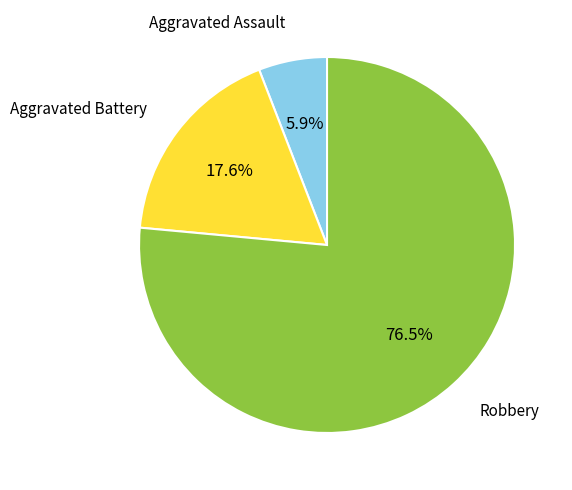

Does any single category account for the majority?

Yes